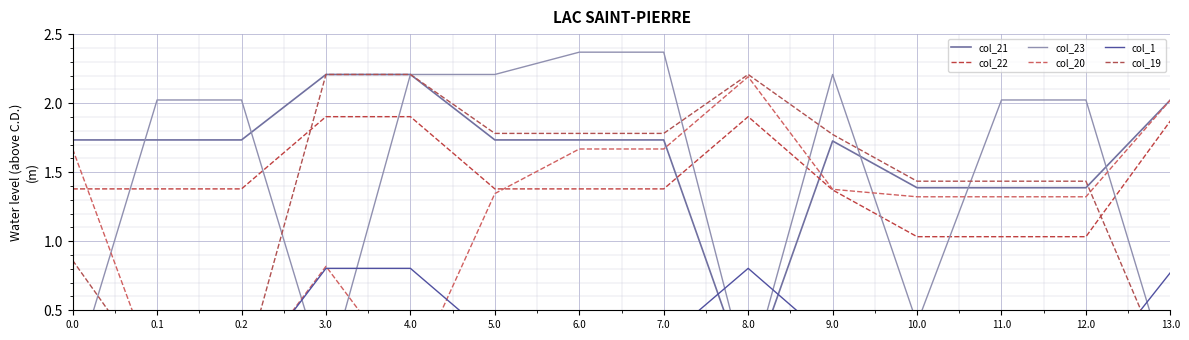

How many values in the col_1 series exceed 0?

9